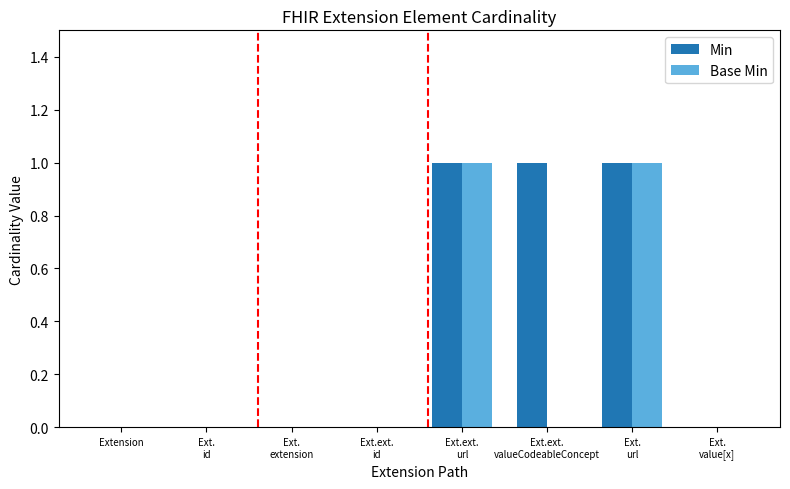

Is it true that Base Min equals 0 at Extension?

True